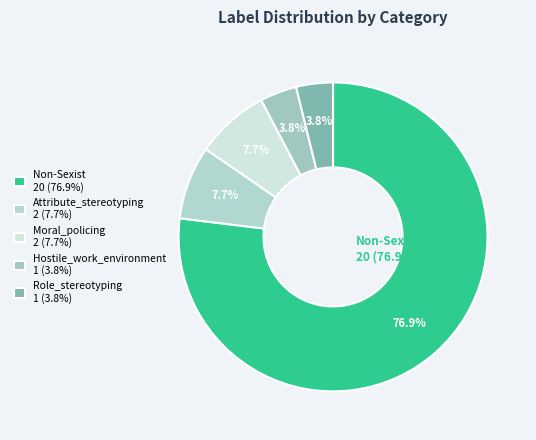

Is there any slice that represents more than half of the pie?

Yes